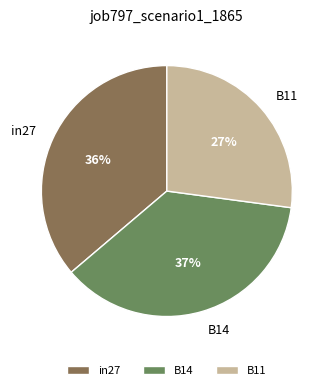

Which category has the smallest portion of the pie?

B11